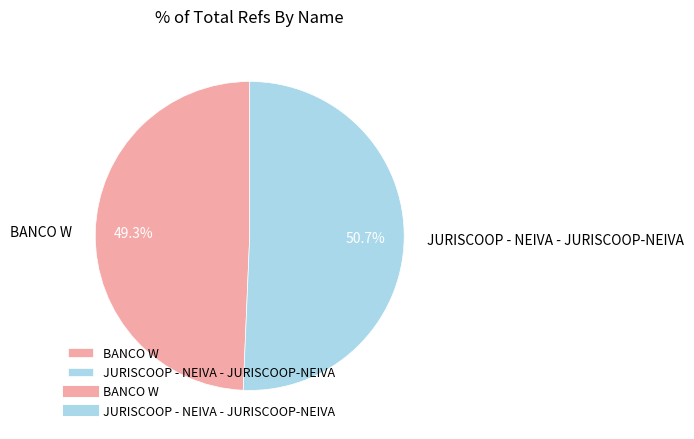

What percentage is NOT represented by BANCO W?

50.7%